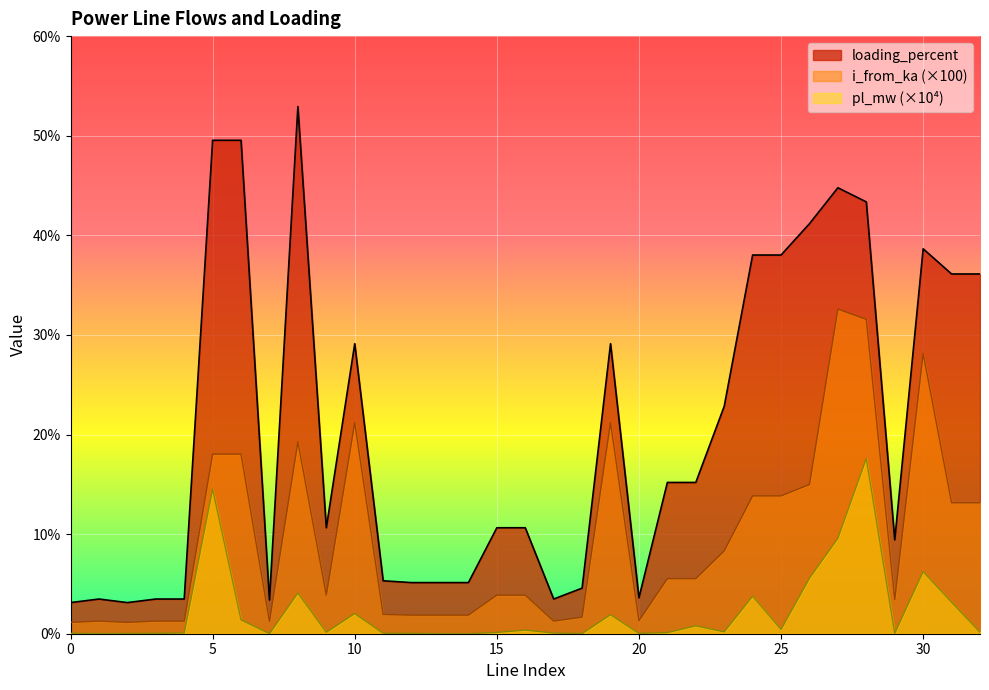

At which category is the sum across all series the highest?

28